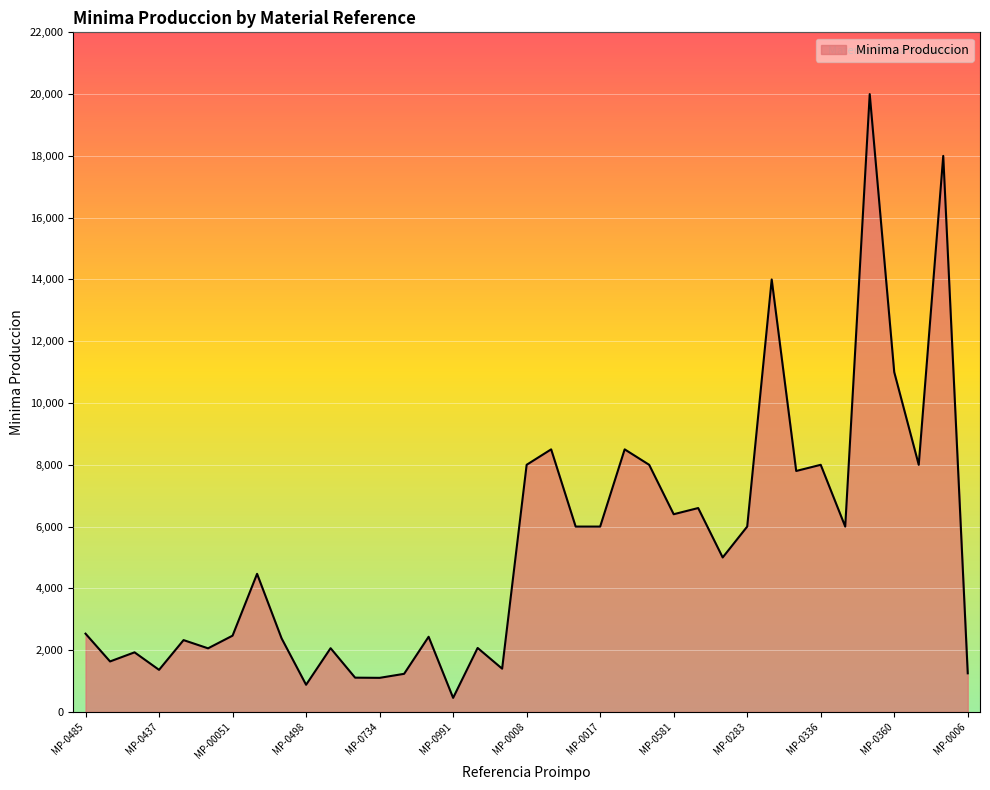

What is the difference between the maximum and minimum values?

19545